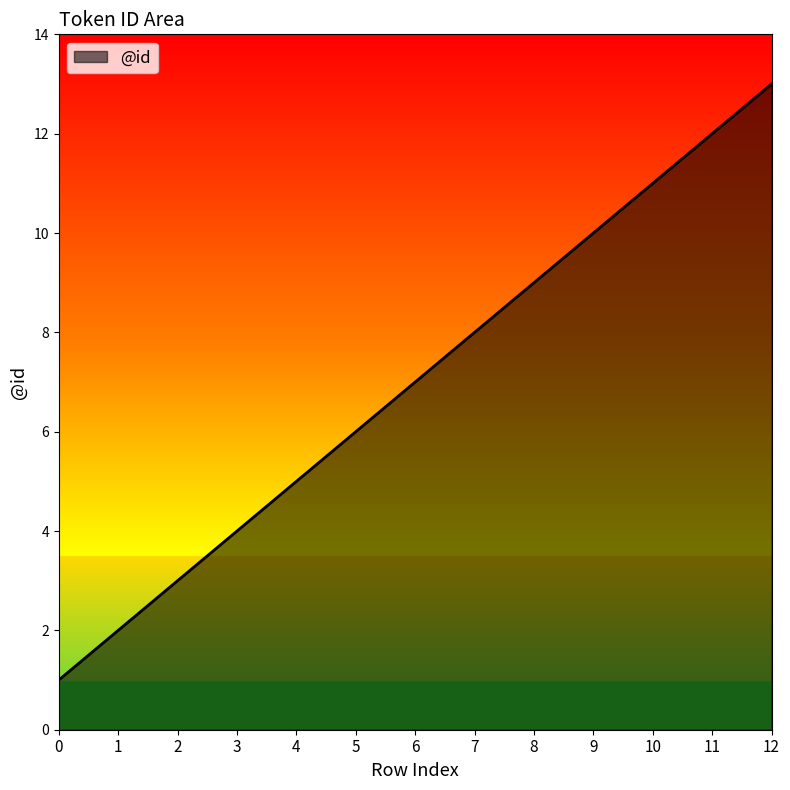

Rank the categories by value from lowest to highest.

0, 1, 2, 3, 4, 5, 6, 7, 8, 9, 10, 11, 12